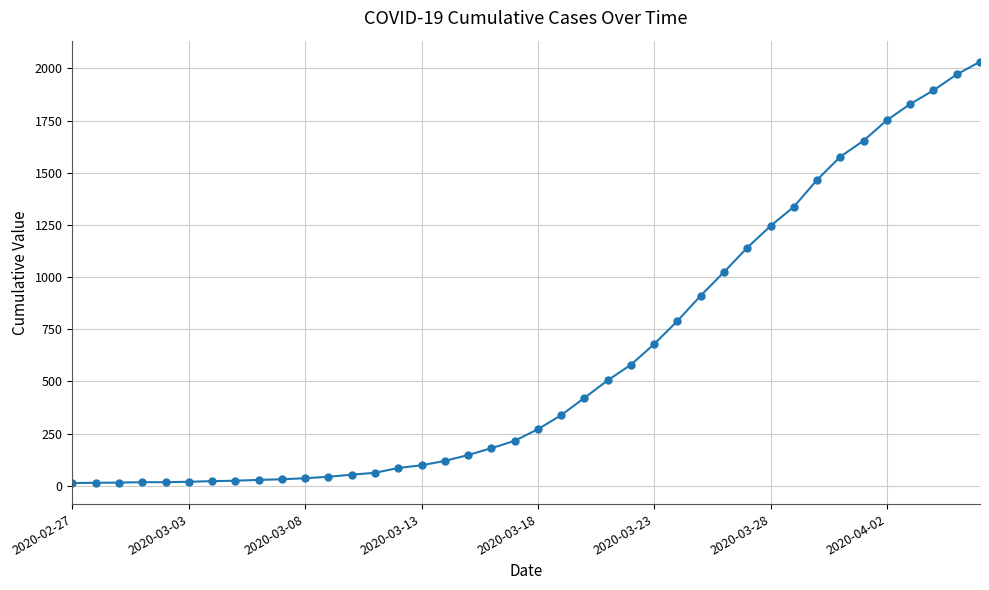

What is the average value?

616